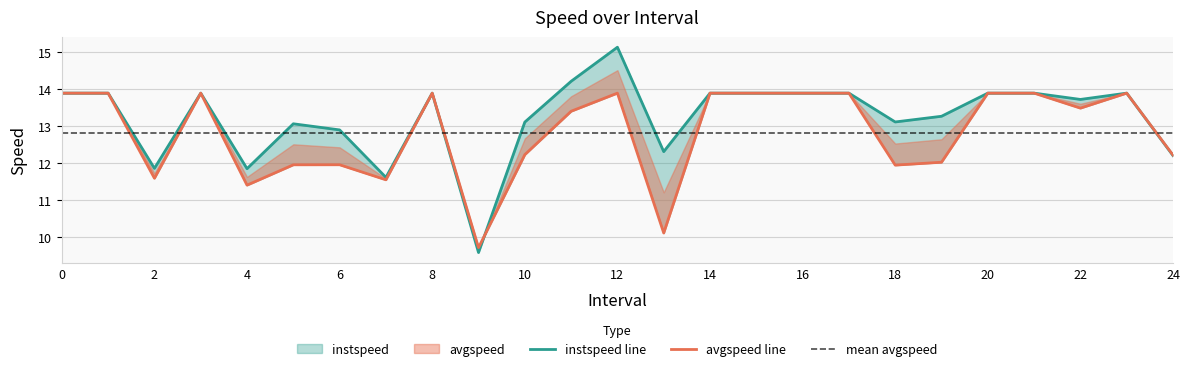

List the series in order of their peak value, highest first.

instspeed, avgspeed